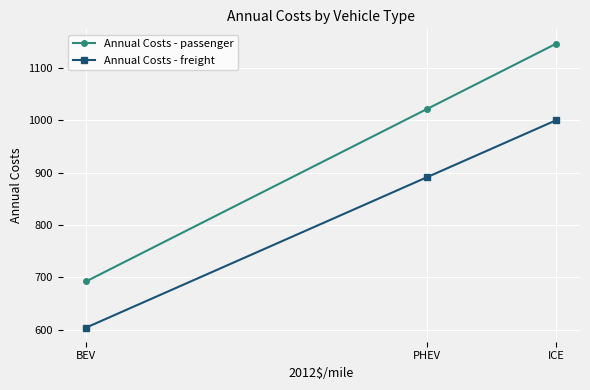

What is the highest value of the Annual Costs - passenger series?

1146.6